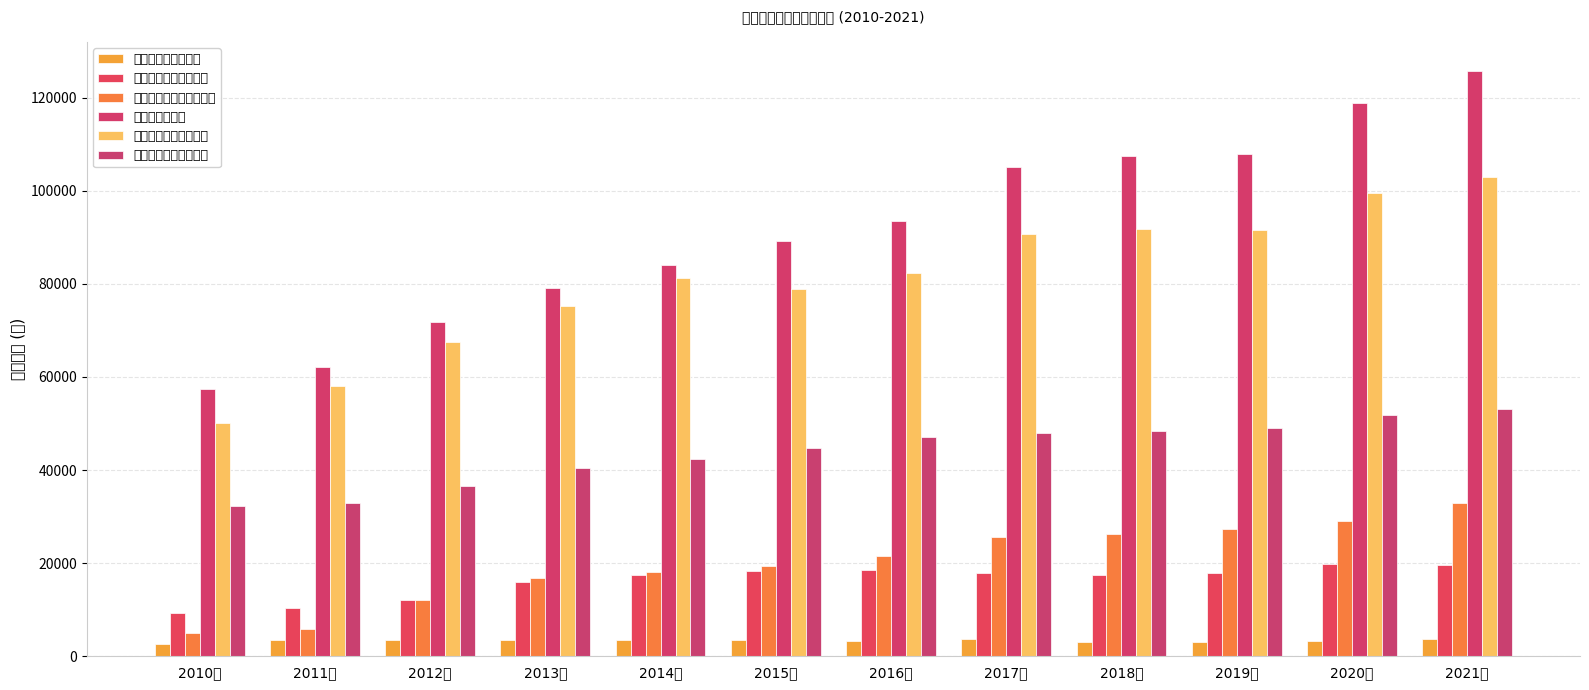

What is the total value across all series at 2011年?

172835